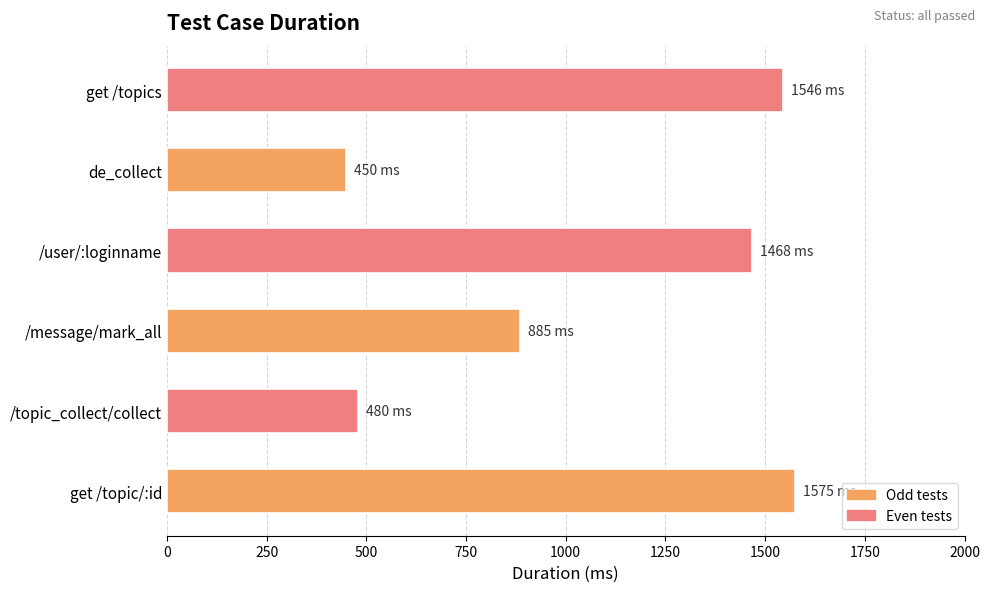

Reading bottom to top, transcribe all the data shown in this chart.

get /topic/:id=1575	/topic_collect/collect=480	/message/mark_all=885	/user/:loginname=1468	de_collect=450	get /topics=1546